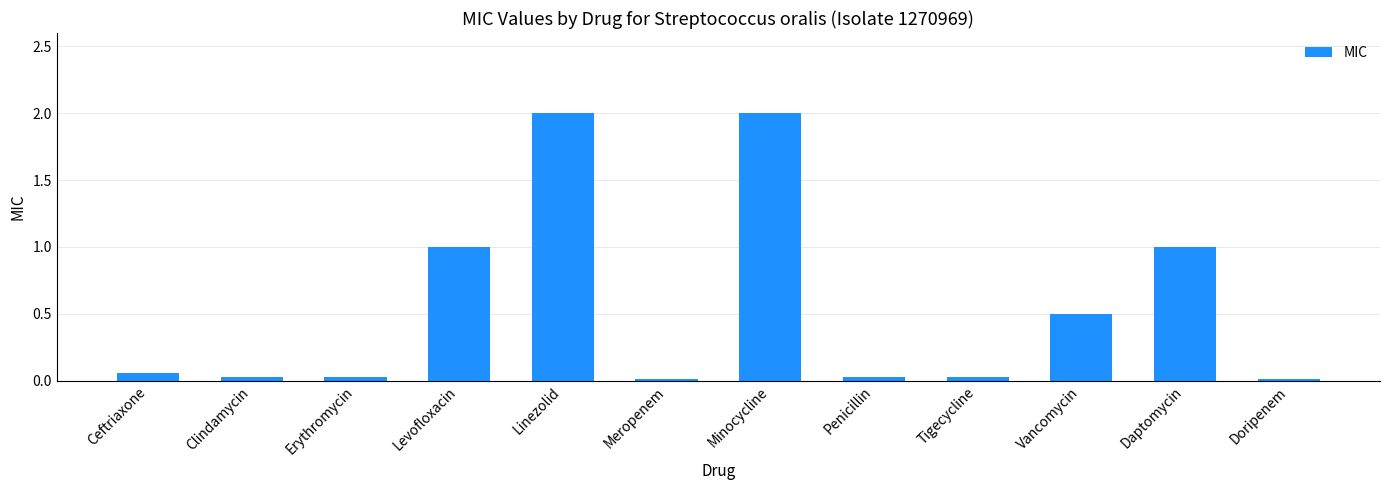

What is the change in value from Minocycline to Vancomycin?

-1.5